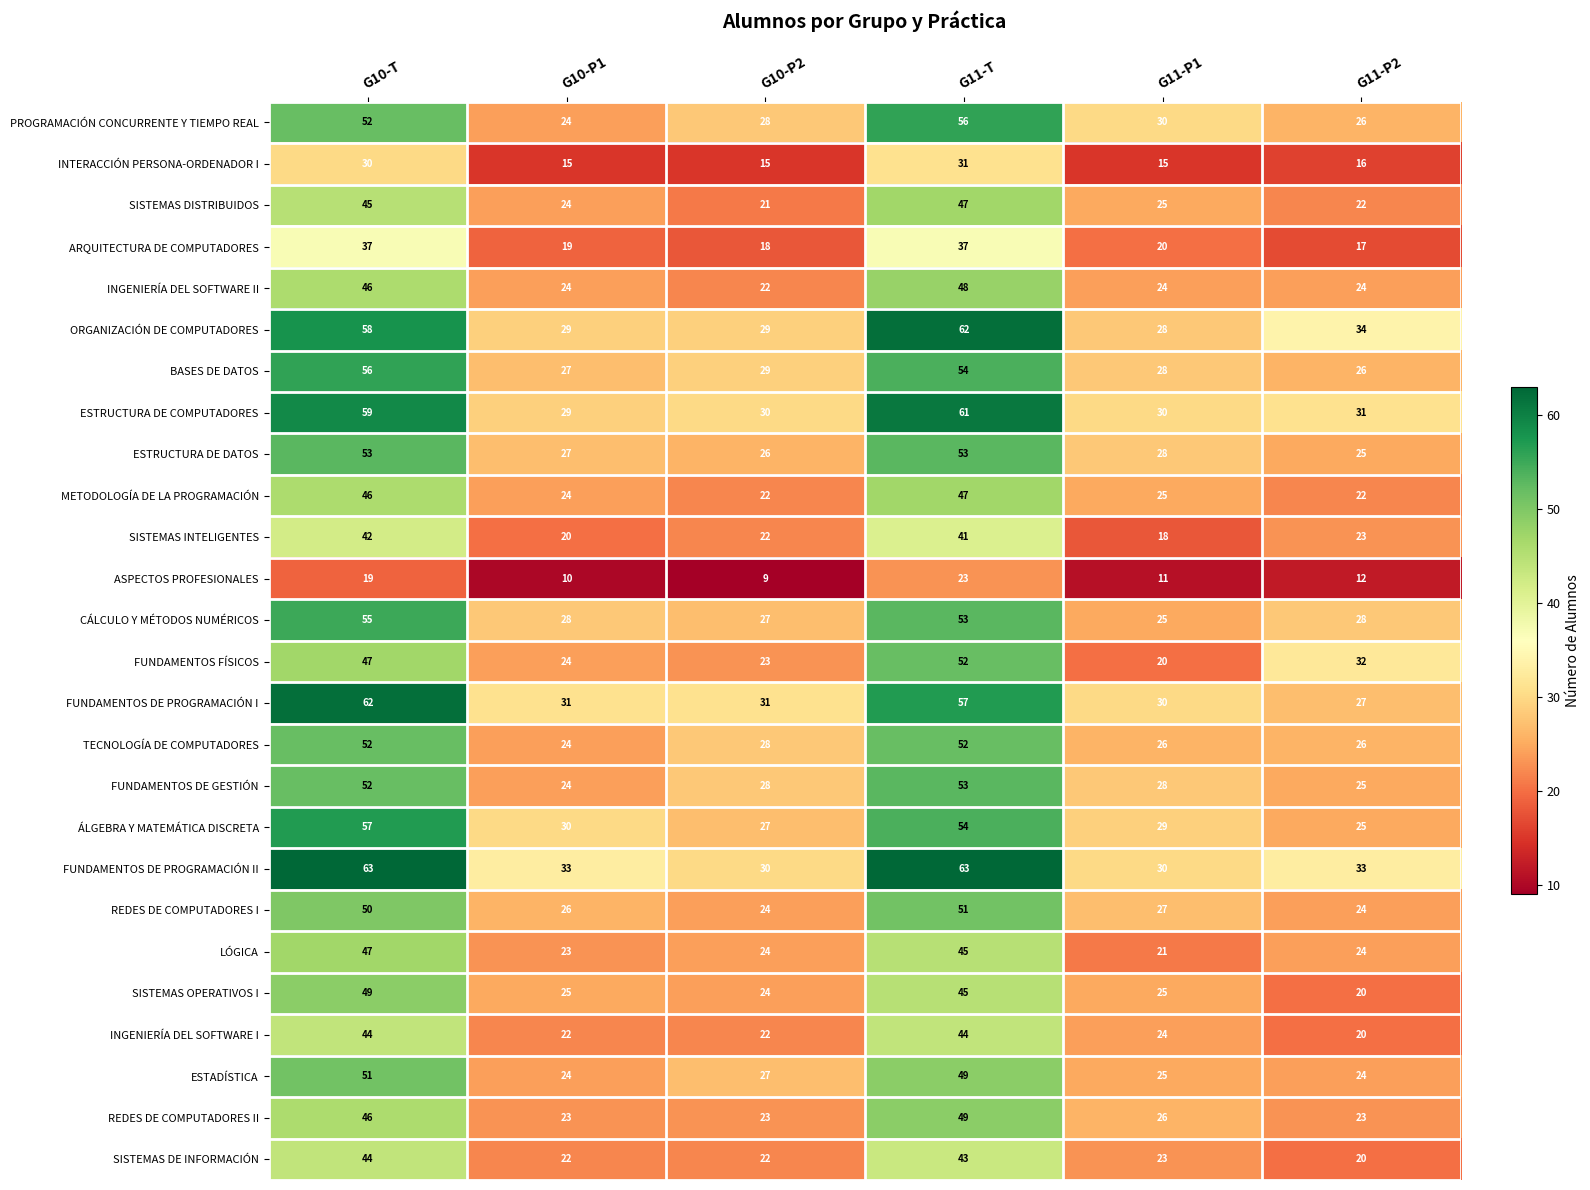

The value of ORGANIZACIÓN DE COMPUTADORES at G10-T is 103. True or false?

False